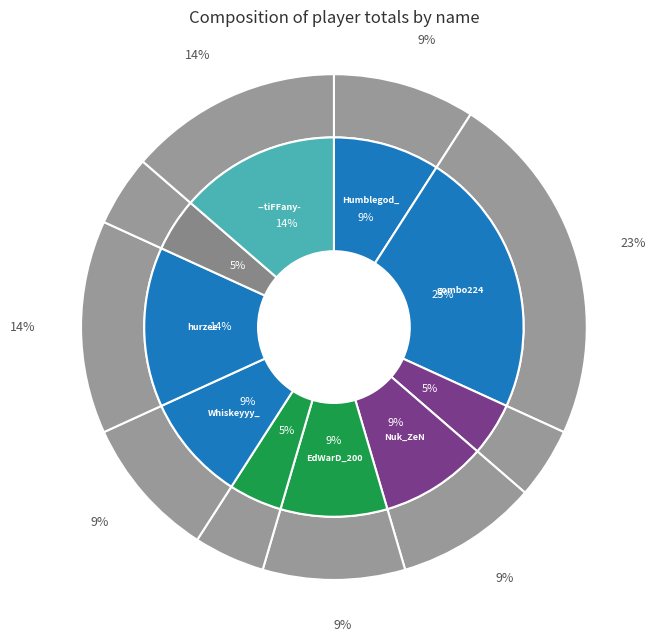

True or false: Humblegod__ accounts for 1% of the total.

False